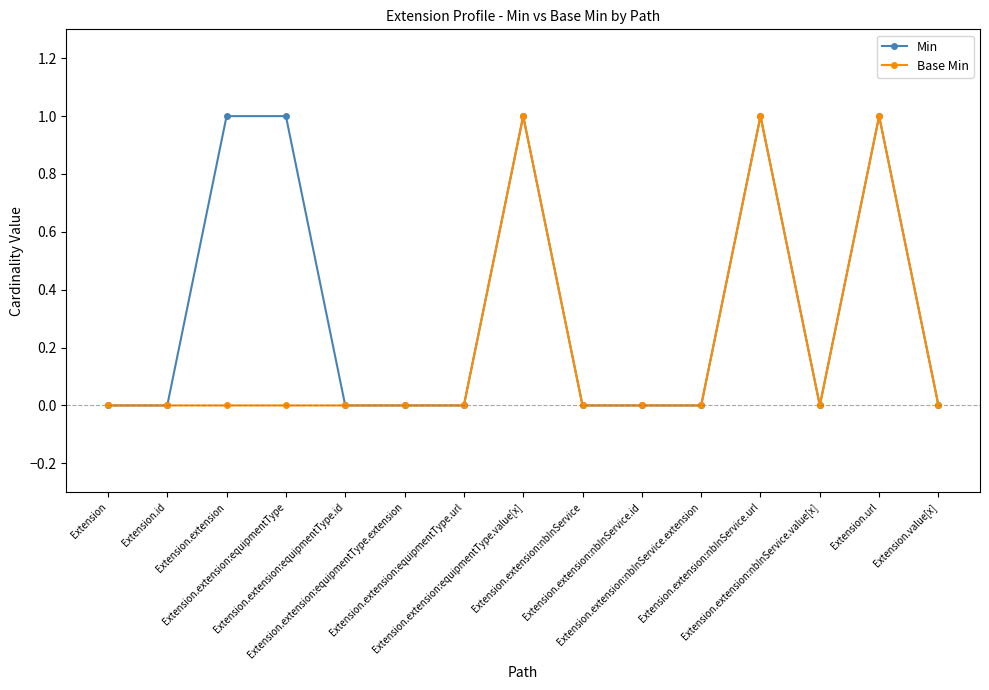

Which series has the largest total across all categories?

Min